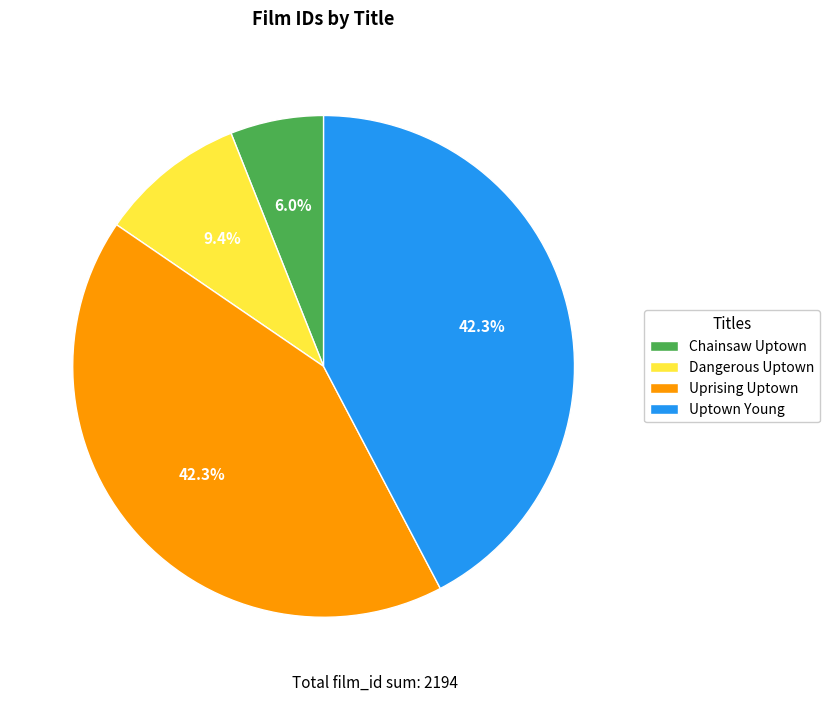

What is the ratio of the value at Uprising Uptown to the value at Dangerous Uptown?

4.5